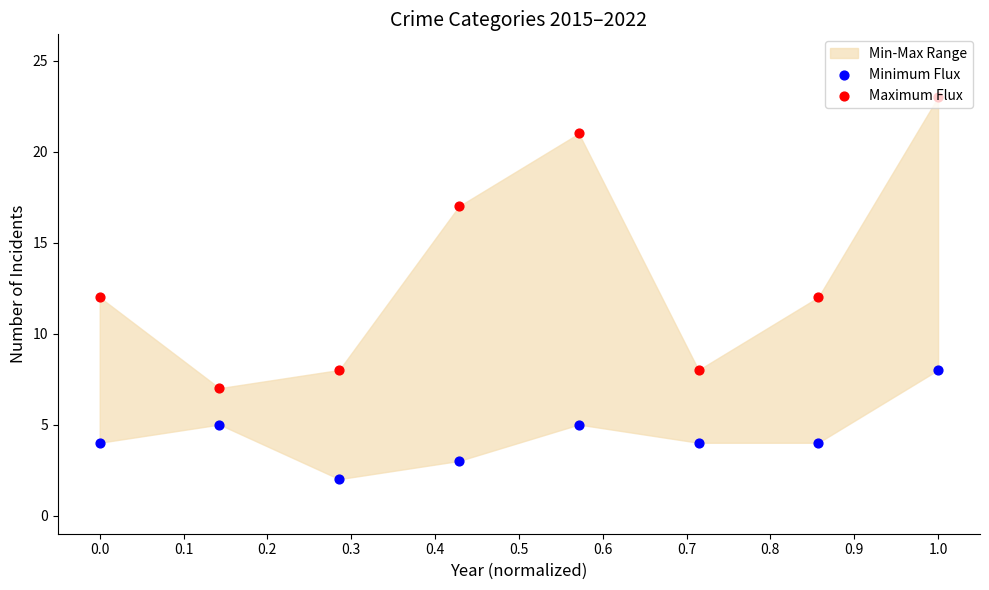

Is the value of Minimum Flux at 0.1 greater than the value of Maximum Flux at 0.3?

No